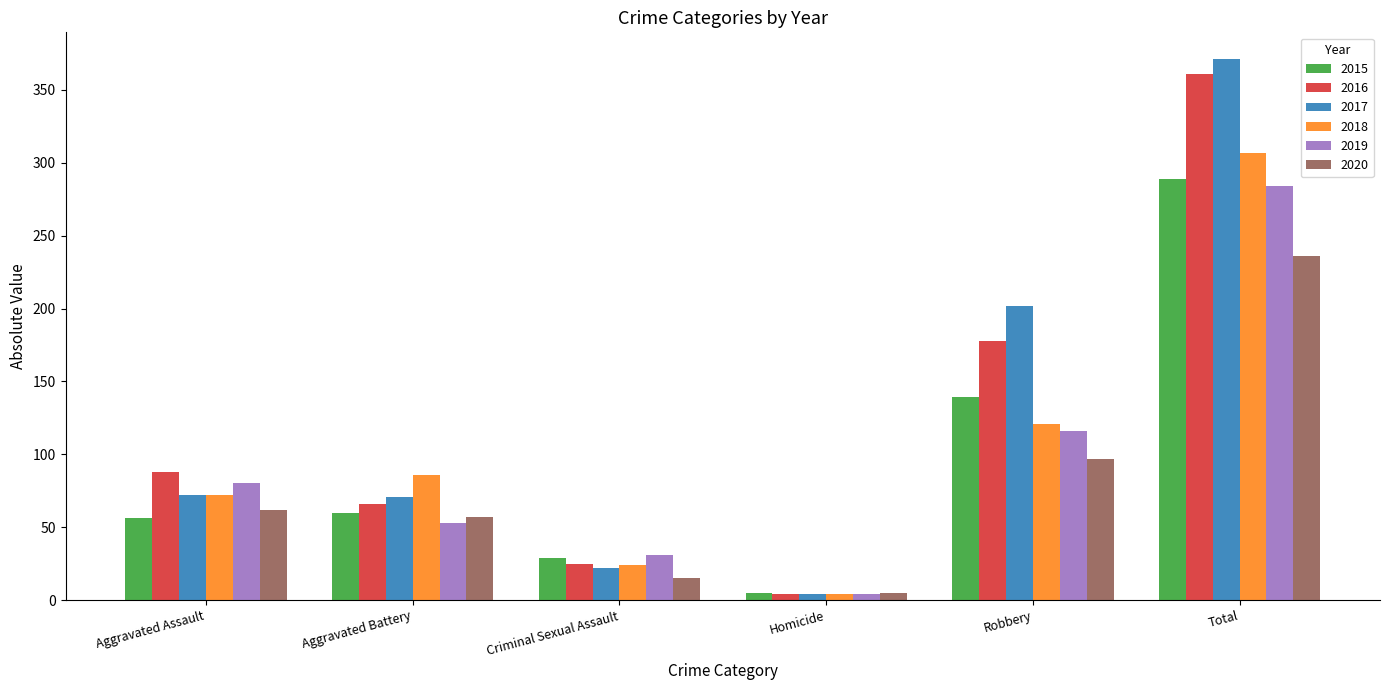

Is the value of 2017 at Aggravated Assault greater than the value of 2015 at Robbery?

No